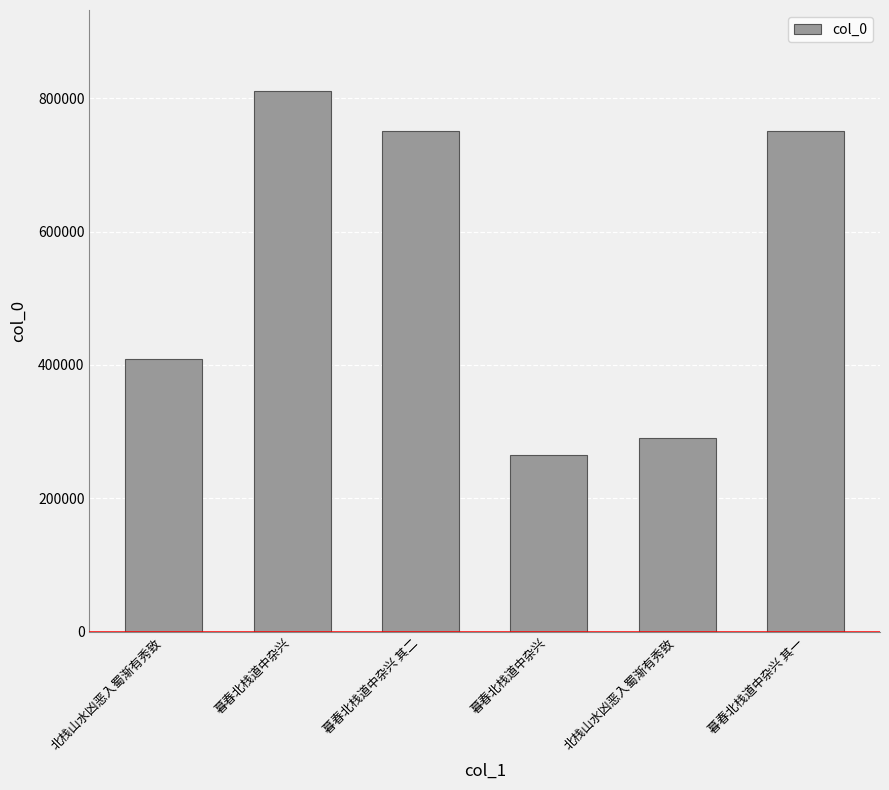

Reading left to right, list all the values displayed in this chart.

北栈山水凶恶入蜀渐有秀致=408819	暮春北栈道中杂兴=810635	暮春北栈道中杂兴 其二=751175	暮春北栈道中杂兴=265618	北栈山水凶恶入蜀渐有秀致=291073	暮春北栈道中杂兴 其一=751174